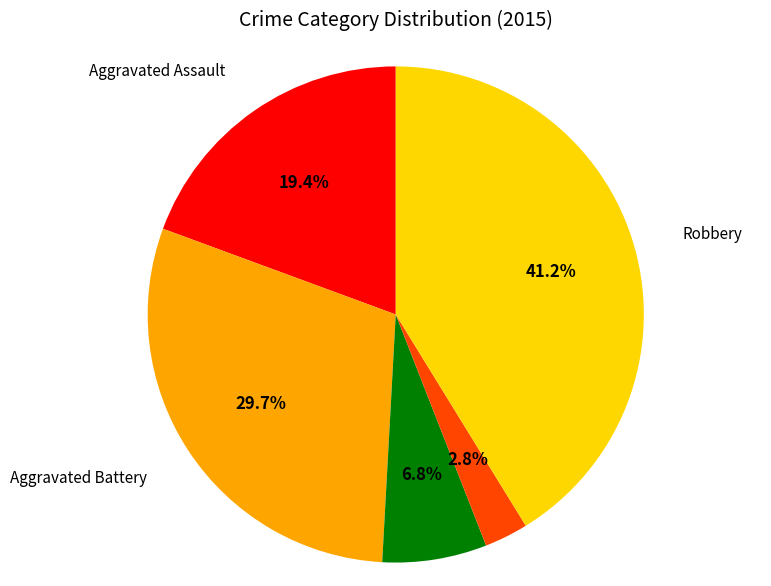

What percentage is NOT represented by Homicide?

97.2%